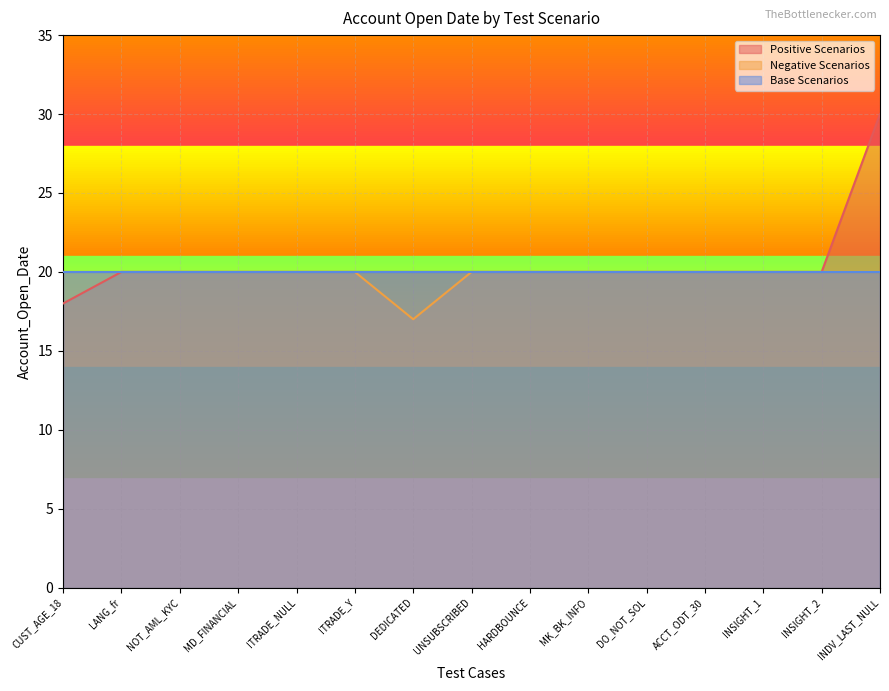

What is the highest value of the Negative Scenarios series?

20